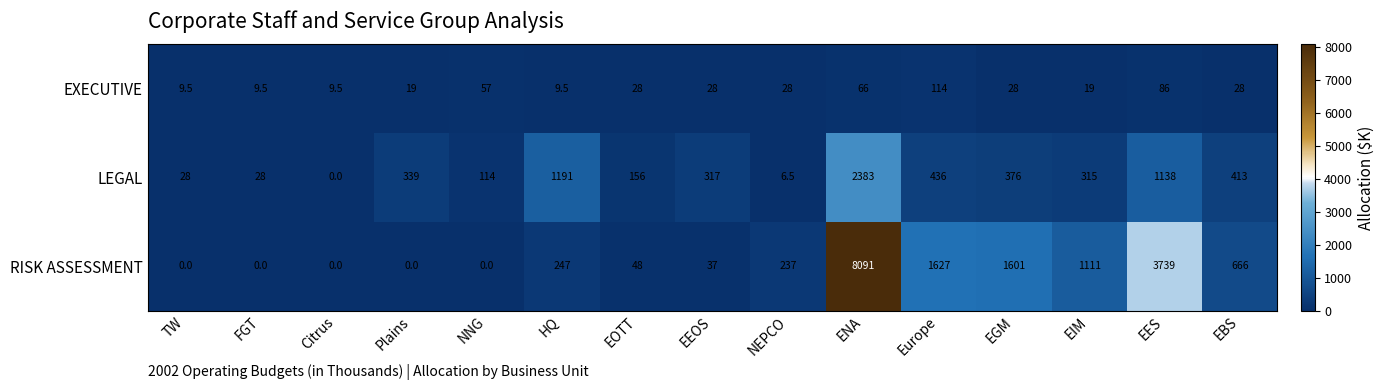

Which series has the largest total across all categories?

RISK ASSESSMENT